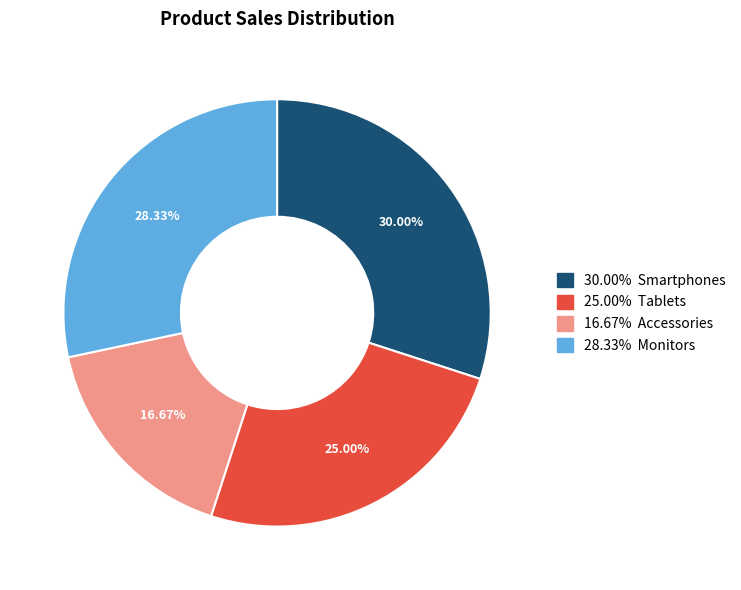

Is there any slice that represents more than half of the pie?

No